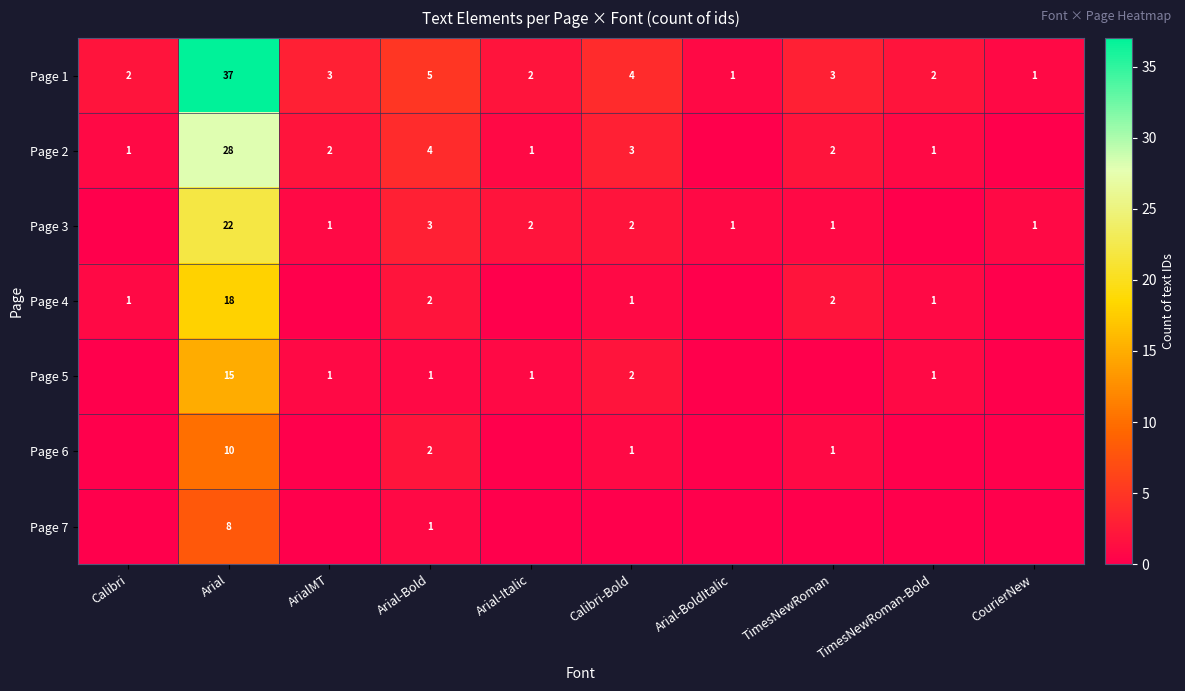

What is the difference between the maximum and second lowest values in the Page 1 series?

36